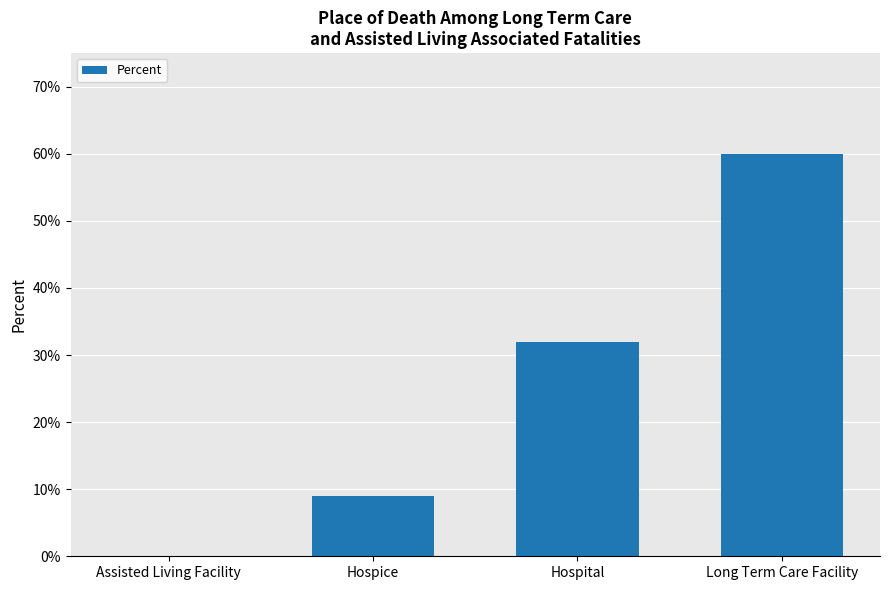

What is the average value?

0.3